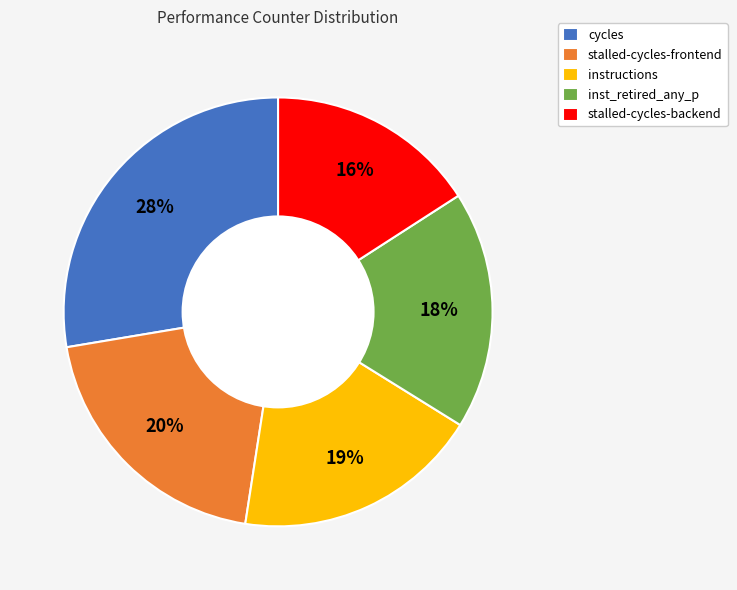

Is there a majority slice in this chart?

No